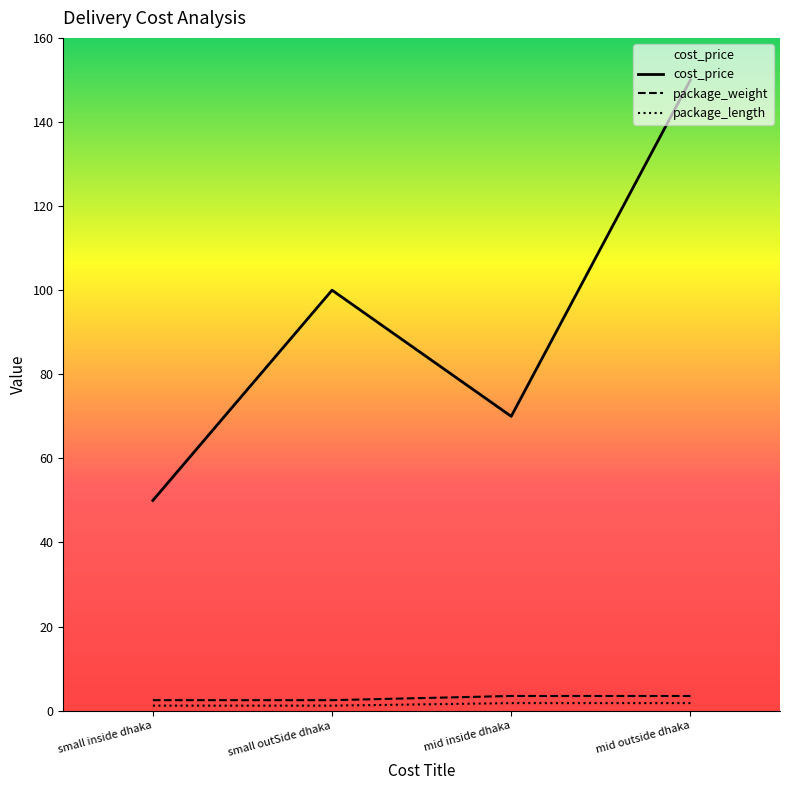

Between small outSide dhaka and small inside dhaka, which is larger?

small outSide dhaka